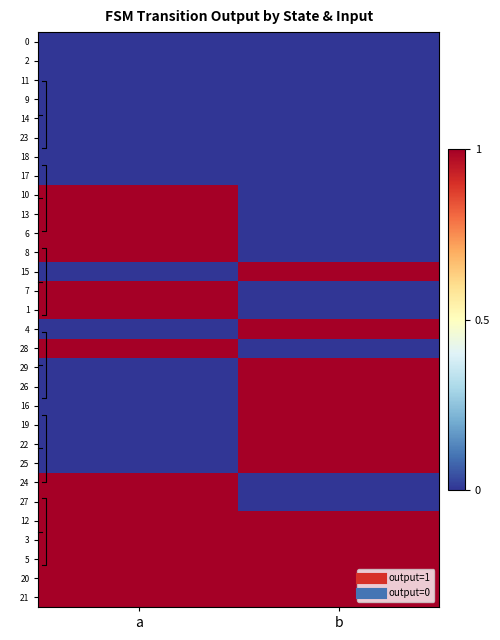

True or false: 13 has a value of 0 at b.

True